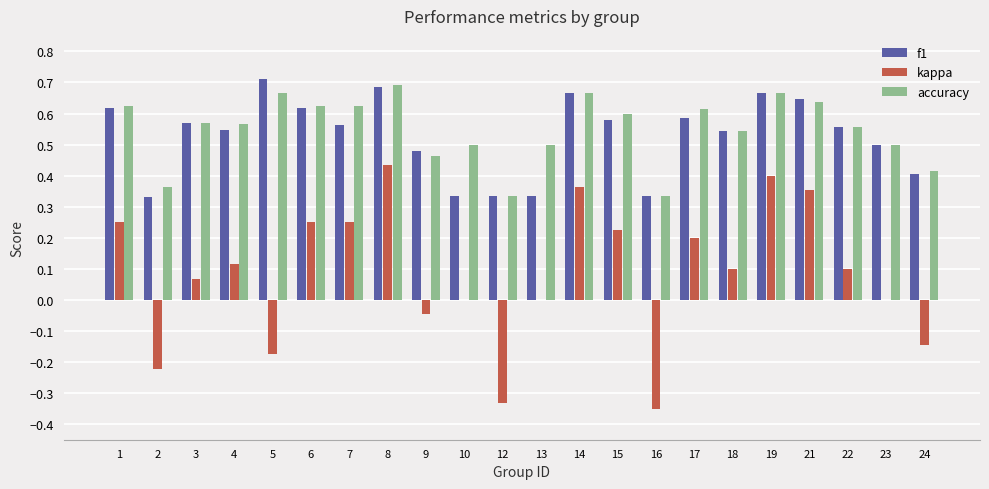

Count the number of data series in this chart.

3